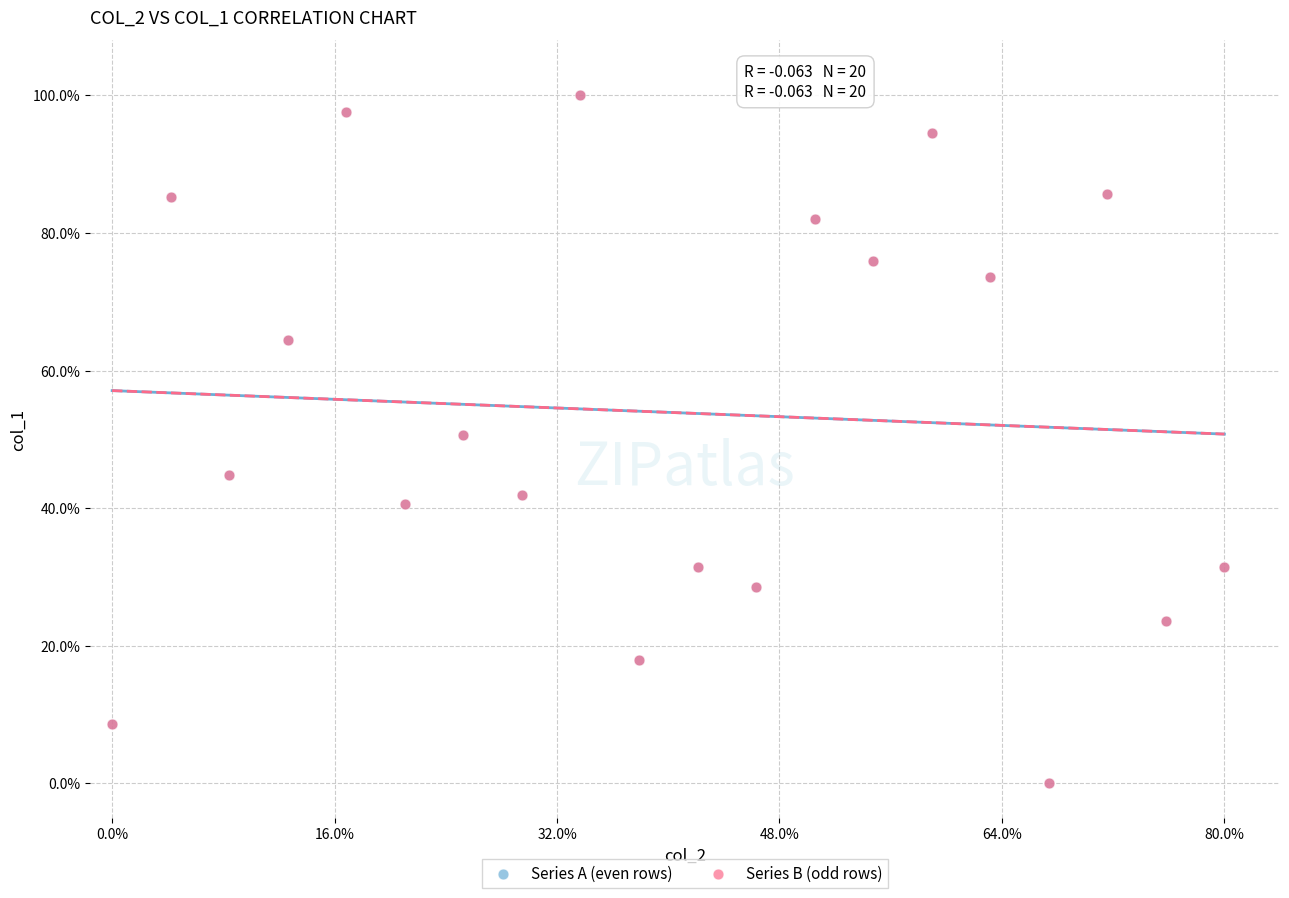

What are all the series names shown in the legend?

Series A (even rows), Series B (odd rows)